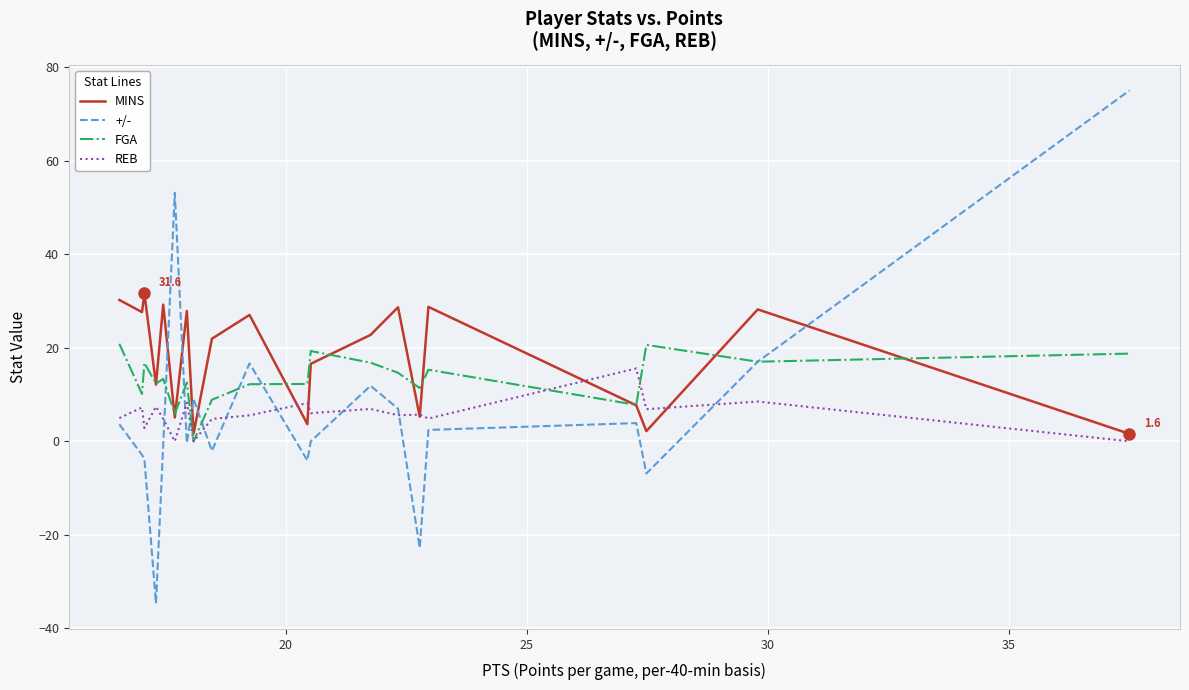

List the series in order of their peak value, highest first.

+/-, MINS, FGA, REB